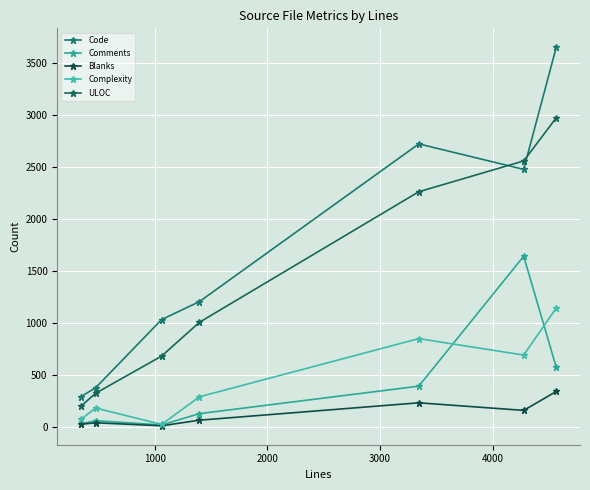

True or false: Blanks and ULOC cross at least once.

False